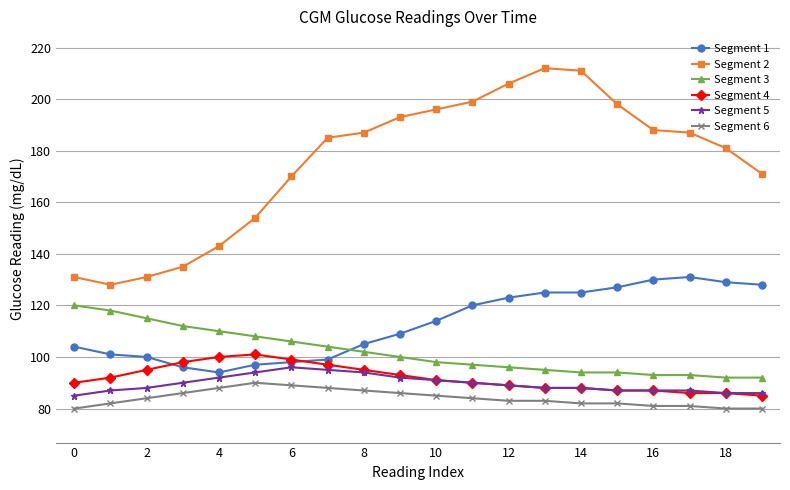

What is the difference between the second highest and second lowest values in the Segment 3 series?

26